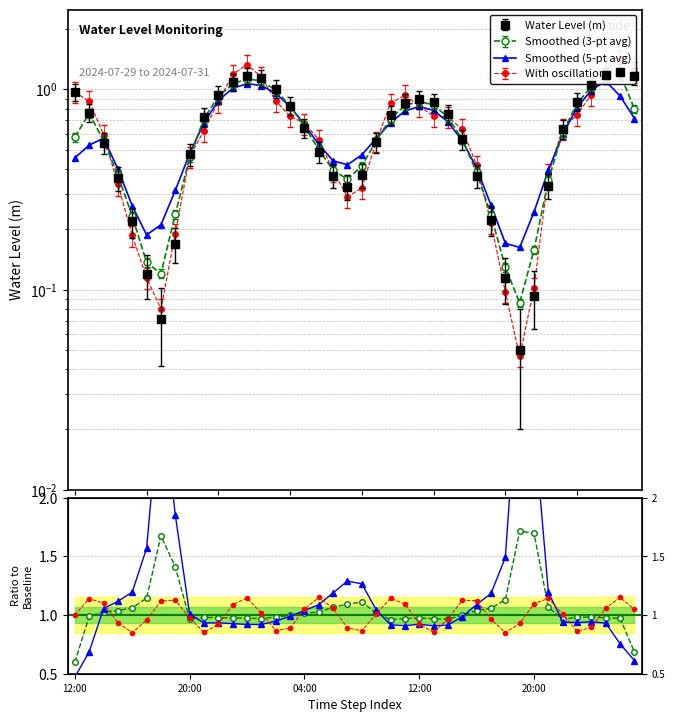

Rank the categories by value from lowest to highest.

2024-07-30 19:00, 2024-07-29 18:00, 2024-07-30 20:00, 2024-07-30 18:00, 2024-07-29 17:00, 2024-07-29 19:00, 2024-07-29 16:00, 2024-07-30 17:00, 2024-07-30 07:00, 2024-07-30 21:00, 2024-07-29 15:00, 2024-07-30 06:00, 2024-07-30 16:00, 2024-07-30 08:00, 2024-07-29 20:00, 2024-07-30 05:00, 2024-07-29 14:00, 2024-07-30 09:00, 2024-07-30 15:00, 2024-07-30 22:00, 2024-07-30 04:00, 2024-07-29 21:00, 2024-07-30 10:00, 2024-07-30 14:00, 2024-07-29 13:00, 2024-07-30 03:00, 2024-07-30 11:00, 2024-07-30 13:00, 2024-07-30 23:00, 2024-07-30 12:00, 2024-07-29 22:00, 2024-07-29 12:00, 2024-07-30 02:00, 2024-07-31 00:00, 2024-07-29 23:00, 2024-07-30 01:00, 2024-07-30 00:00, 2024-07-31 03:00, 2024-07-31 01:00, 2024-07-31 02:00